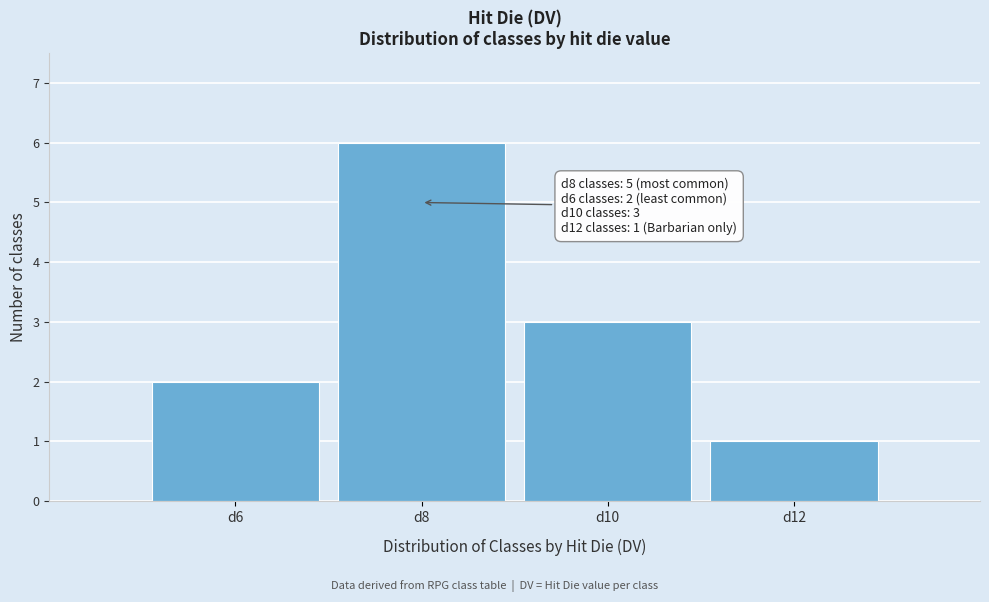

Reading right to left, extract all data points from this chart.

d12=1	d10=3	d8=6	d6=2